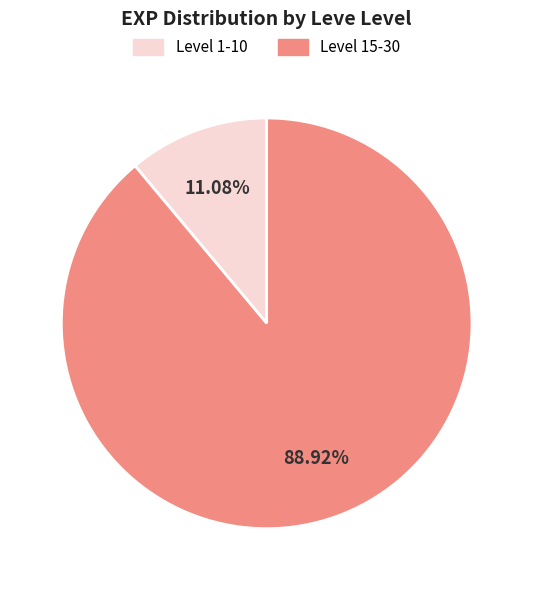

Is there a majority slice in this chart?

Yes